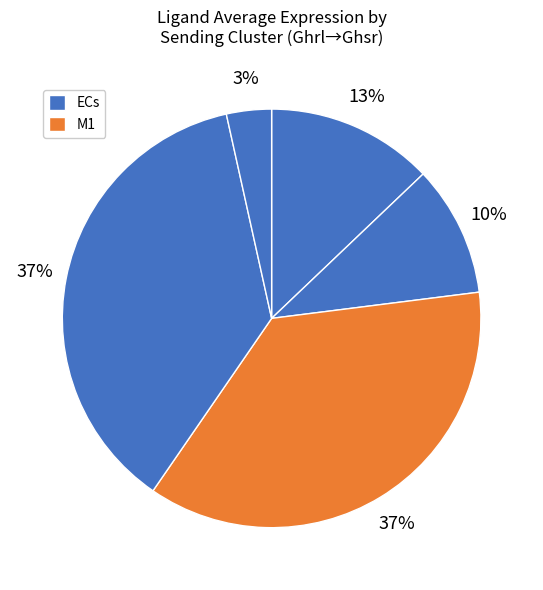

How many segments does this pie chart have?

5